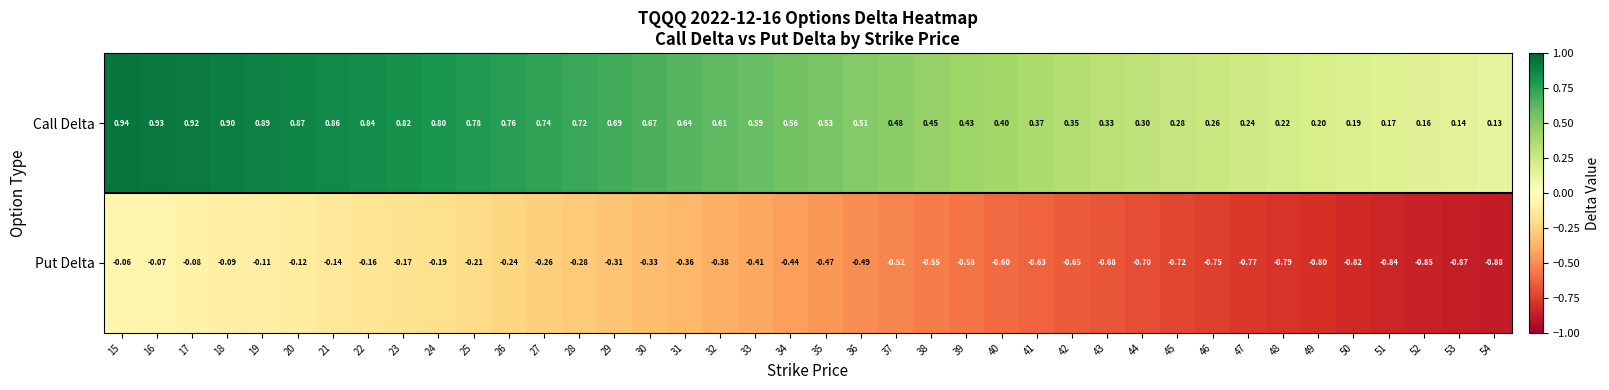

Which series has the largest range (max minus min)?

Put Delta